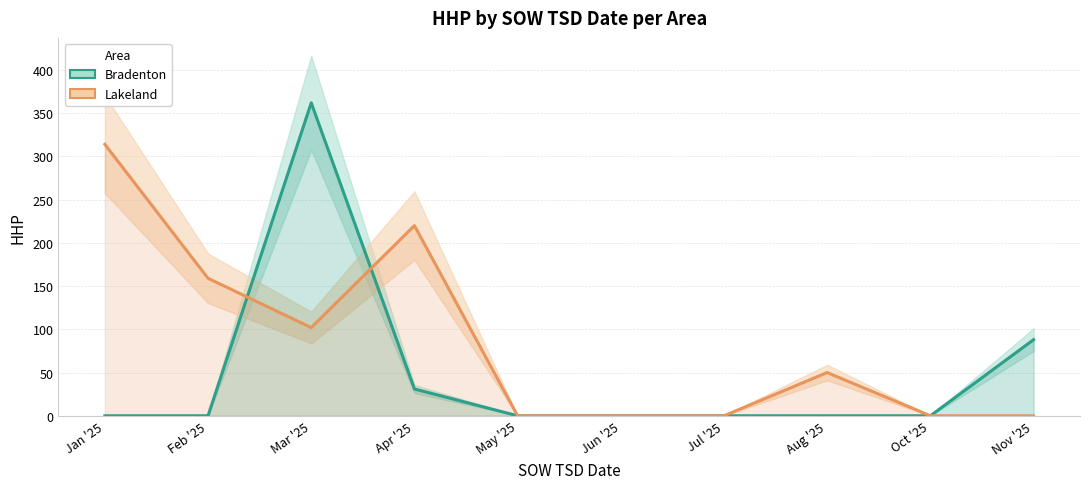

Reading left to right, list all the values displayed in this chart.

Bradenton: Jan '25=0	Feb '25=0	Mar '25=362	Apr '25=31	May '25=0	Jun '25=0	Jul '25=0	Aug '25=0	Oct '25=0	Nov '25=88
Lakeland: Jan '25=314	Feb '25=159	Mar '25=102	Apr '25=220	May '25=0	Jun '25=0	Jul '25=0	Aug '25=50	Oct '25=0	Nov '25=0